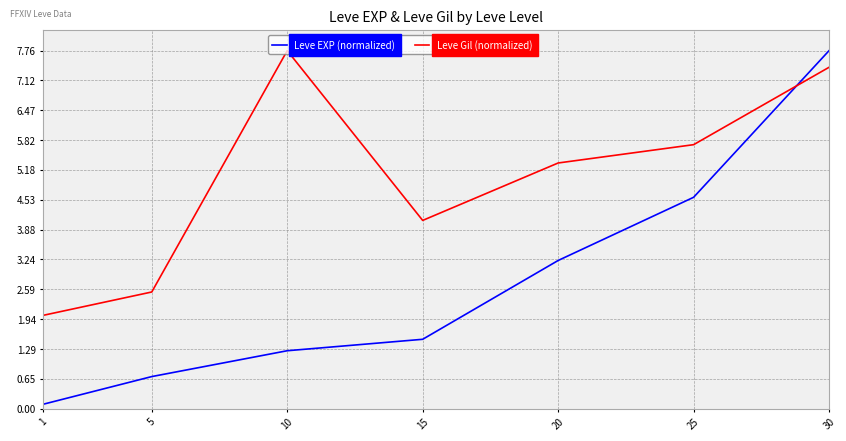

How many values in the Leve EXP (normalized) series exceed 1?

5